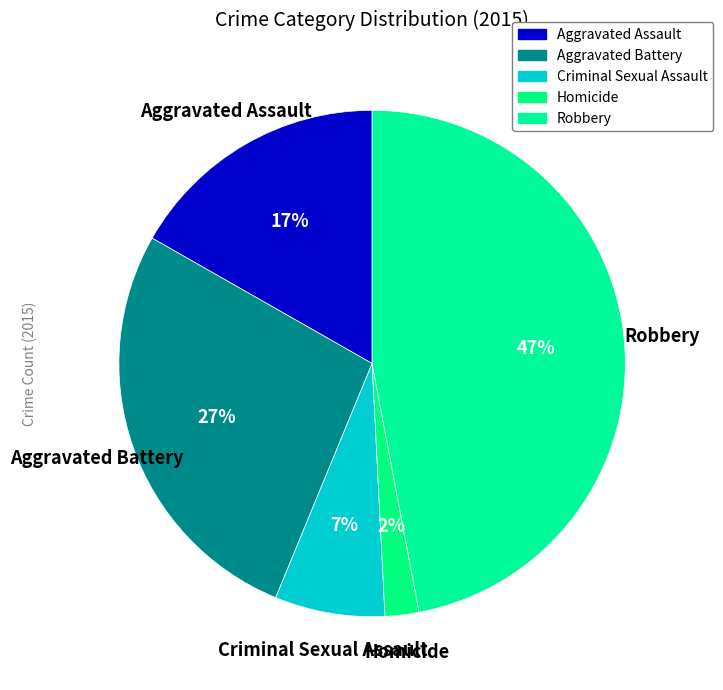

To the nearest percent, what is the combined percentage of Homicide and Aggravated Assault?

19%